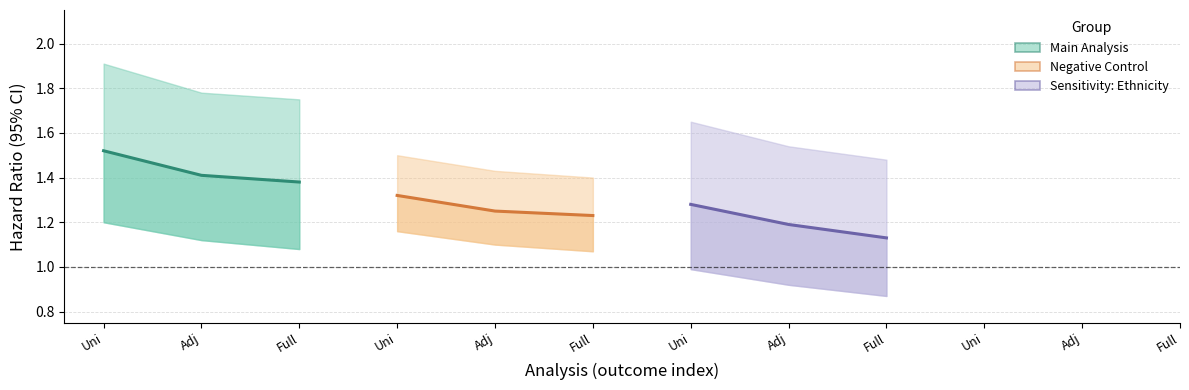

What is the spread (max minus min) of values at Adj?

0.2